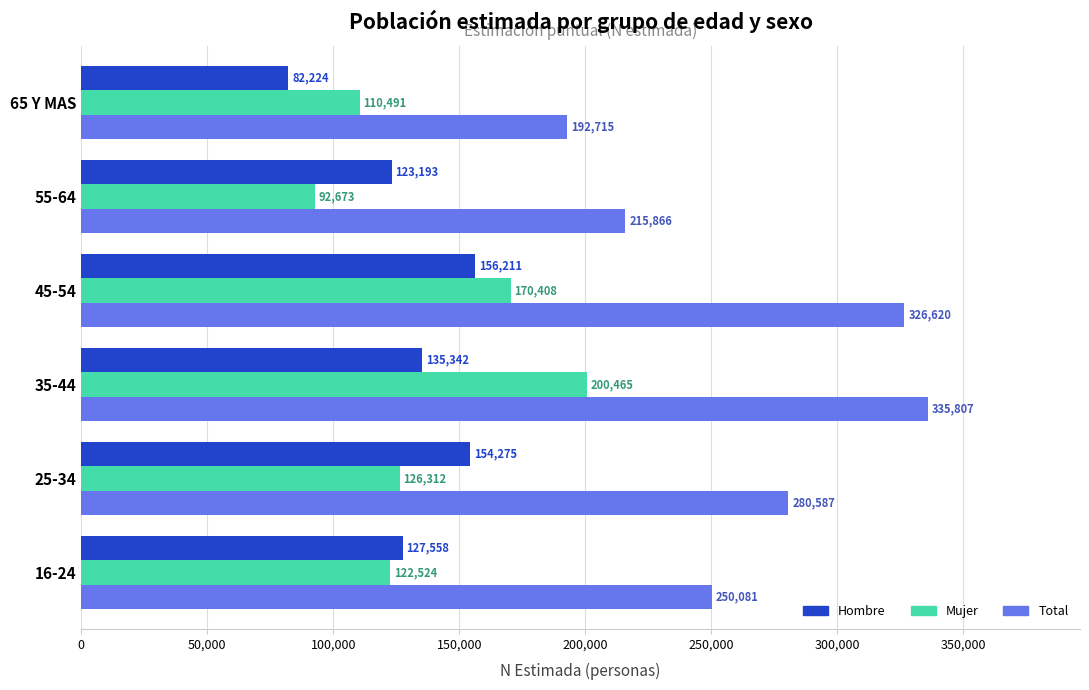

The value of Mujer at 65 Y MAS is 110491. True or false?

True